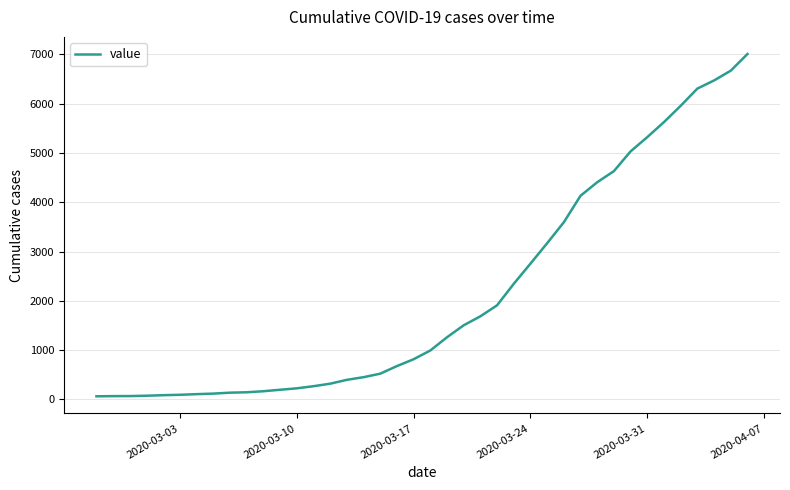

What is the maximum value shown in the chart?

7004